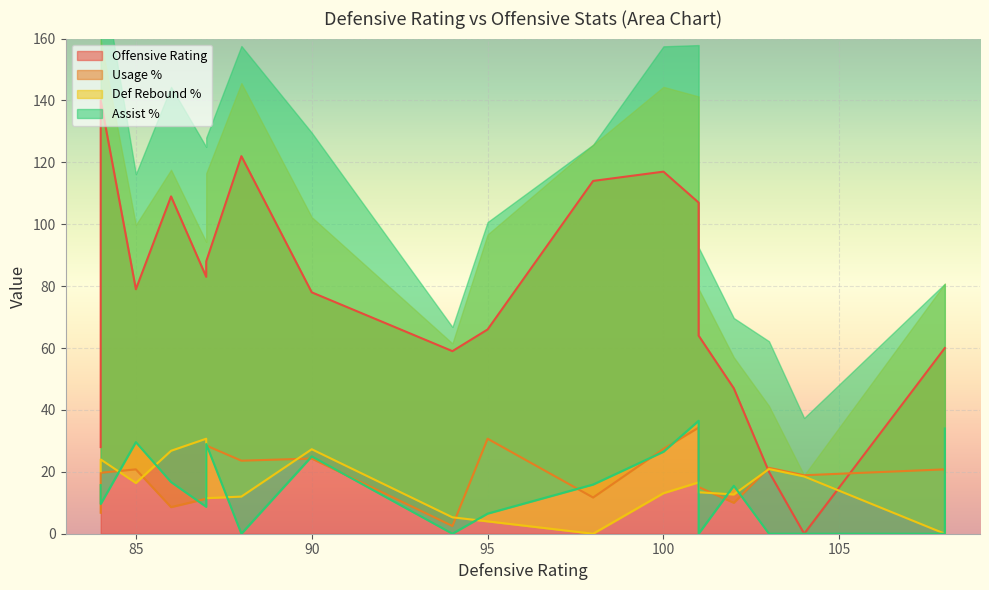

True or false: ast_pct and drb_pct cross at least once.

True